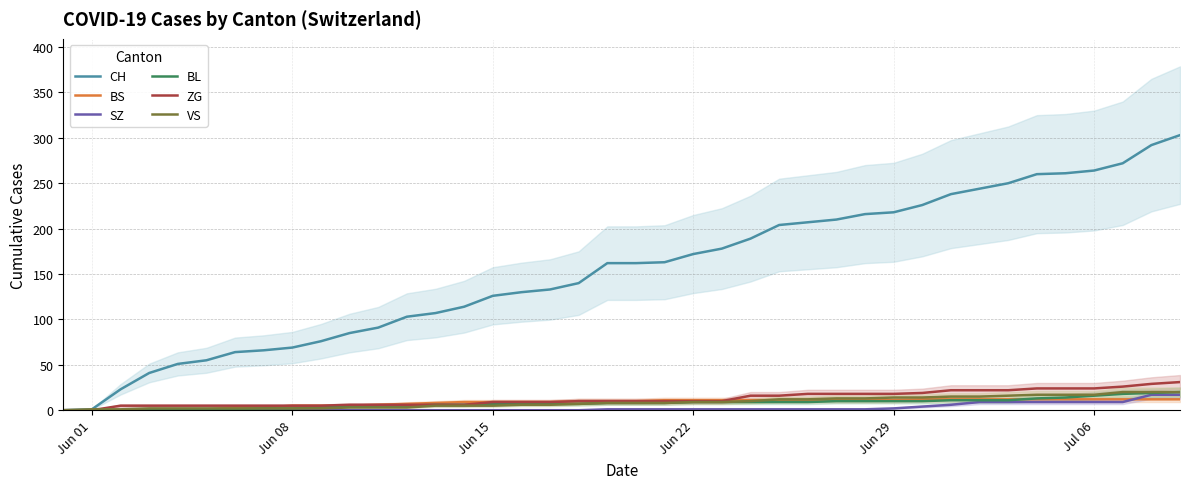

What is the highest value of the BS series?

12